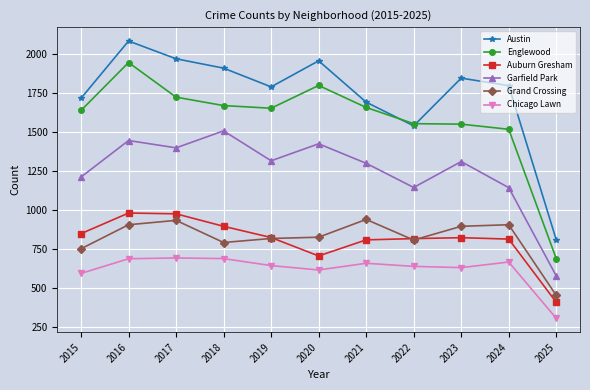

Is it true that Chicago Lawn equals 596 at 2015?

True